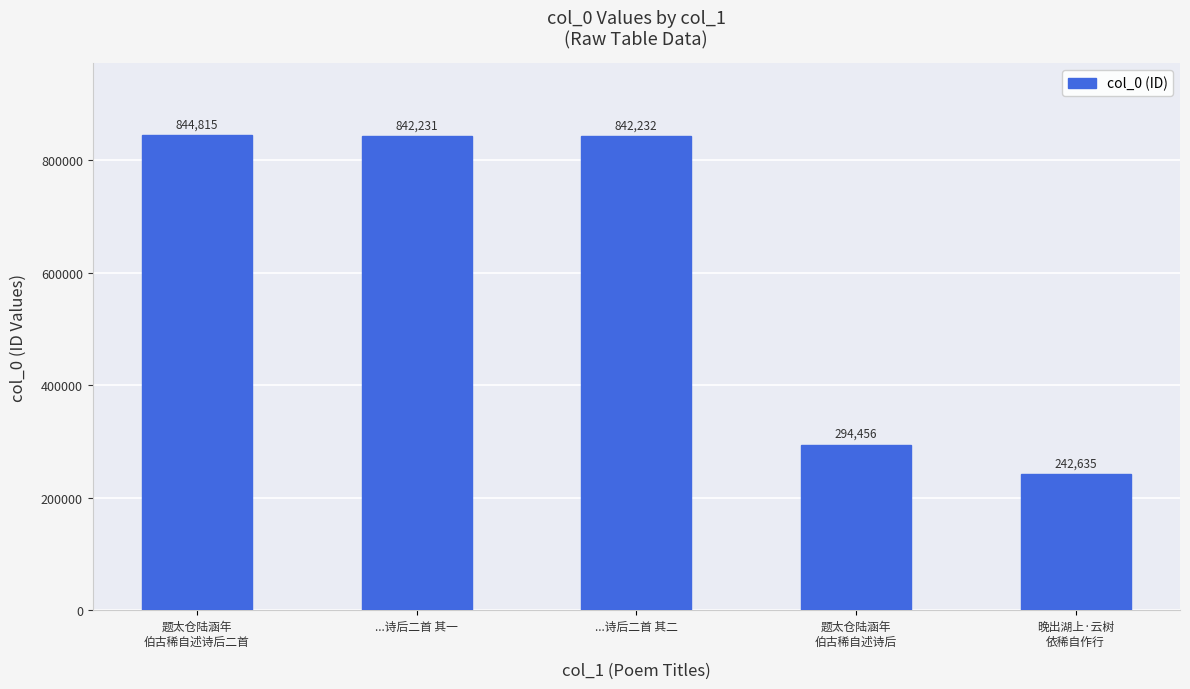

Reading left to right, list all the values displayed in this chart.

844815	842231	842232	294456	242635